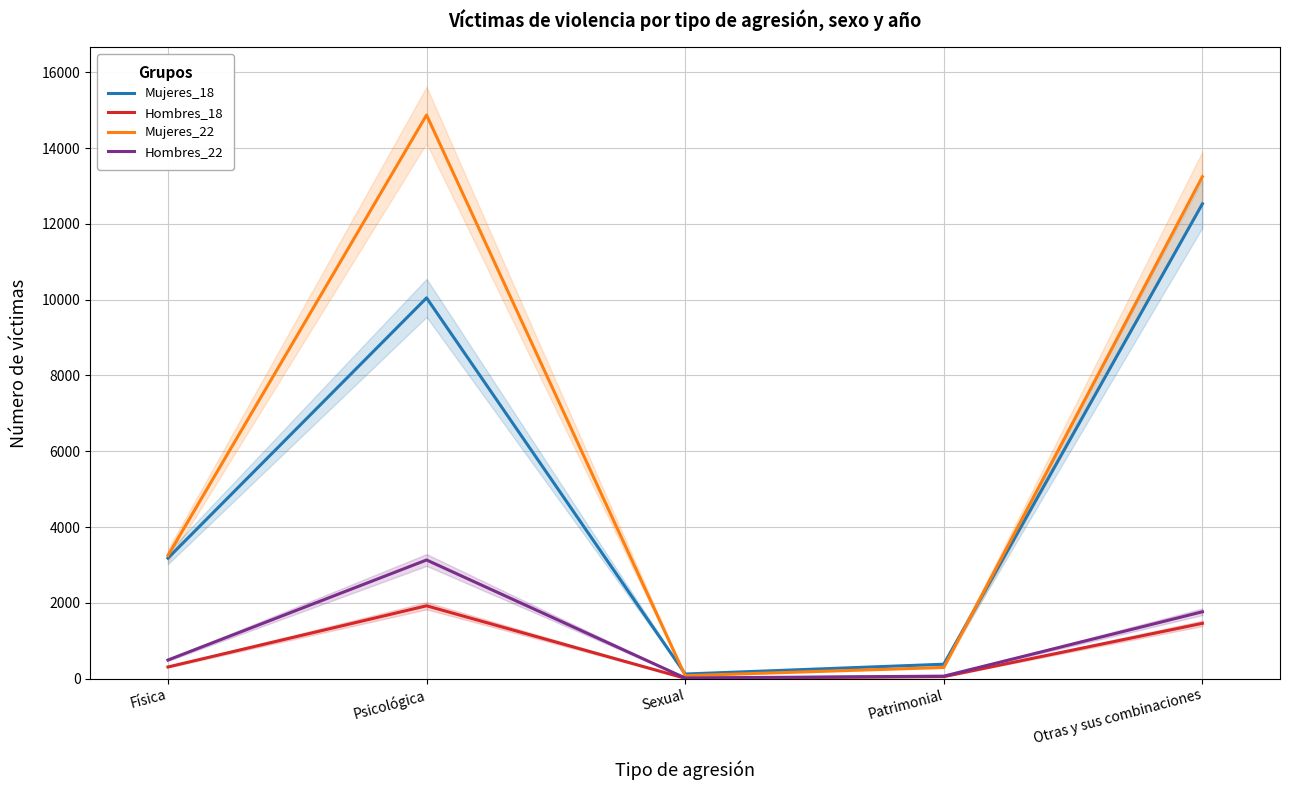

The value of Hombres_22 at Física is 878. True or false?

False